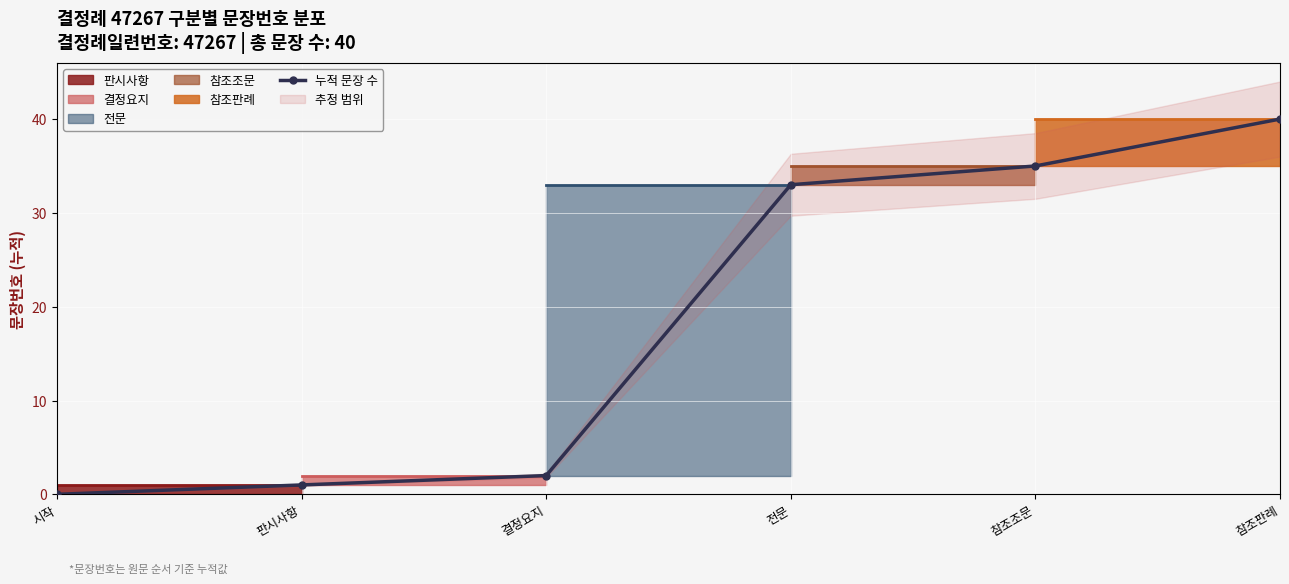

What is the label of the 6th point from the right?

시작